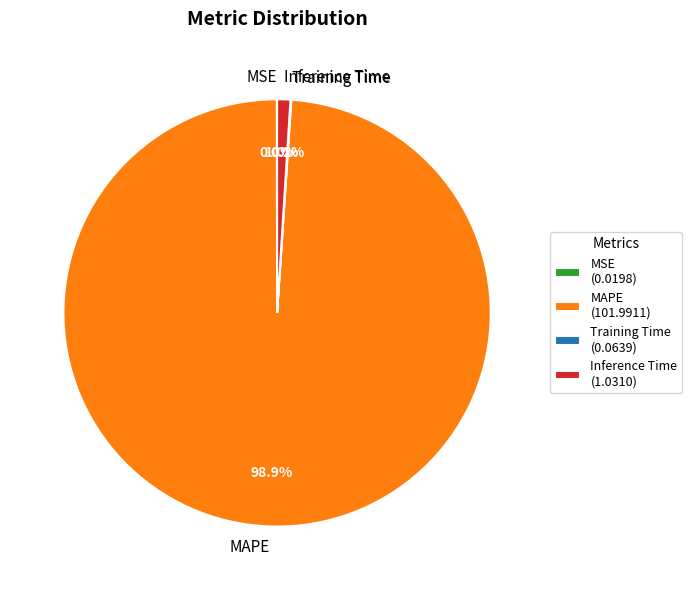

Is there any slice that represents more than half of the pie?

Yes